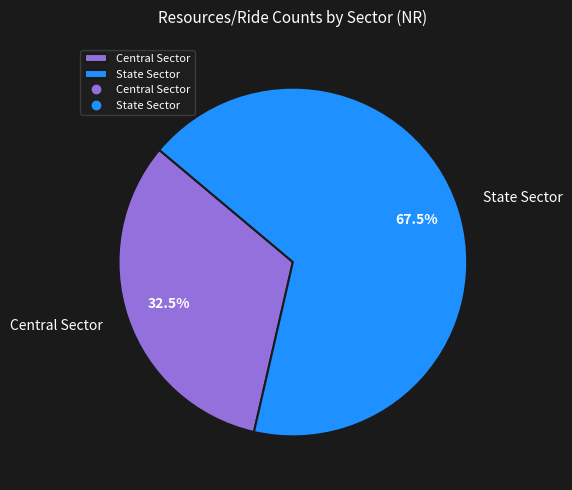

To the nearest percent, what is the difference between the largest and smallest slice percentages?

35%